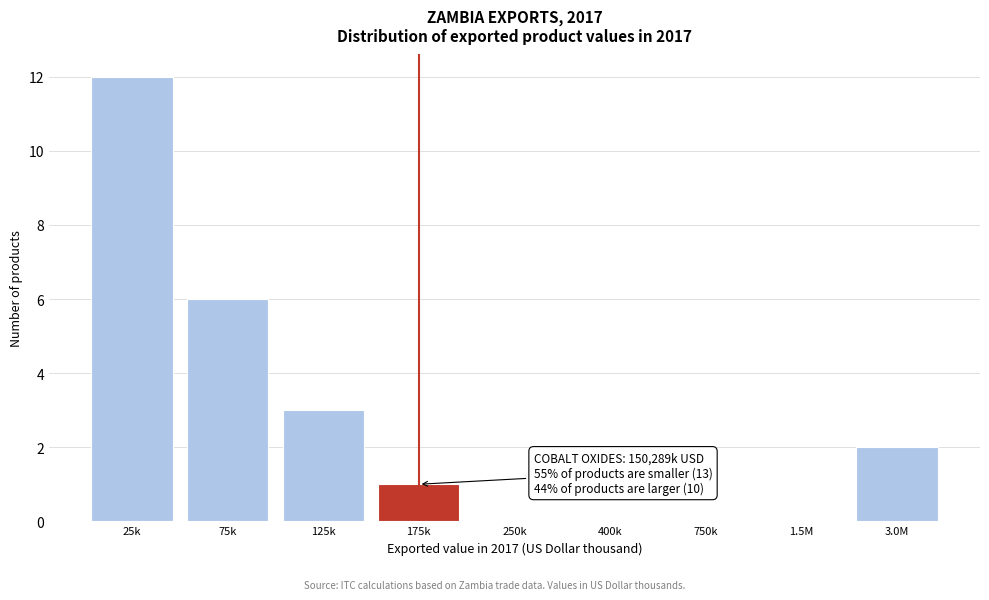

Reading right to left, extract all data points from this chart.

3.0M=2	1.5M=0	750k=0	400k=0	250k=0	175k=1	125k=3	75k=6	25k=12